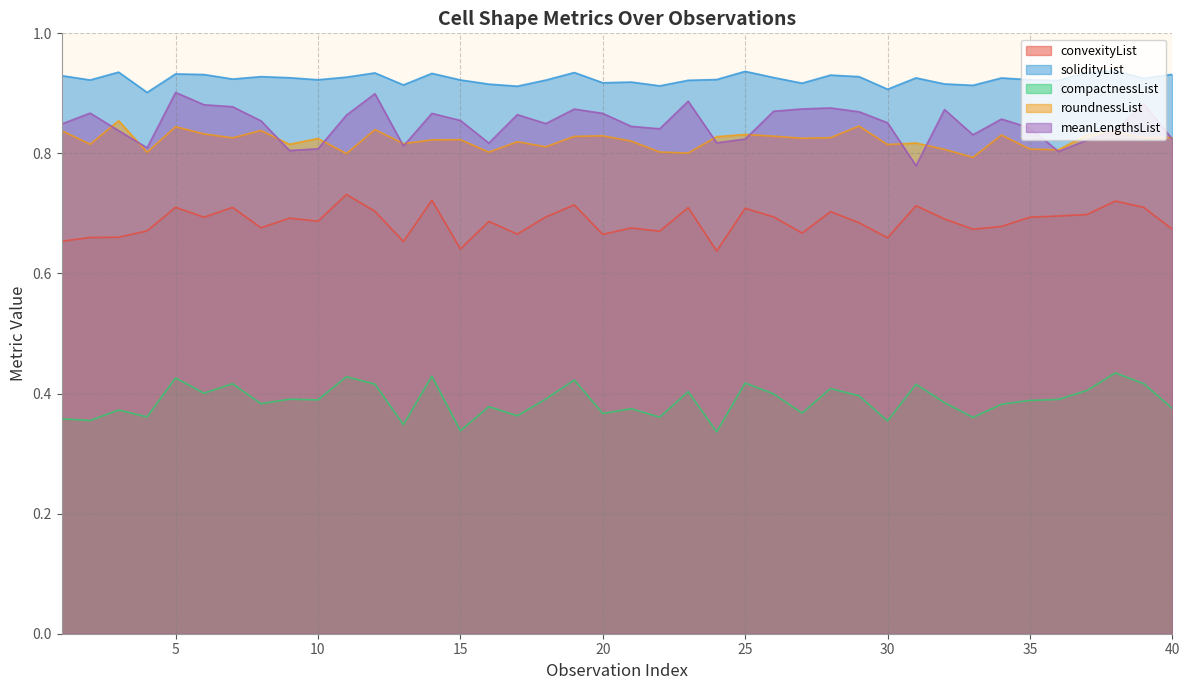

How many meanLengthsList values are between 0 and 1?

40